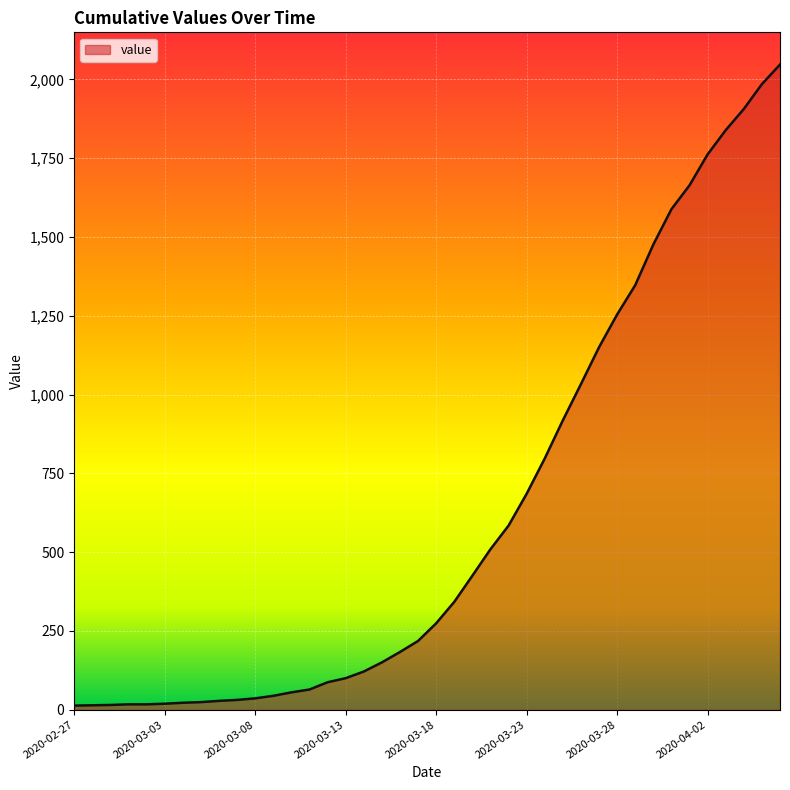

What is the average value?

621